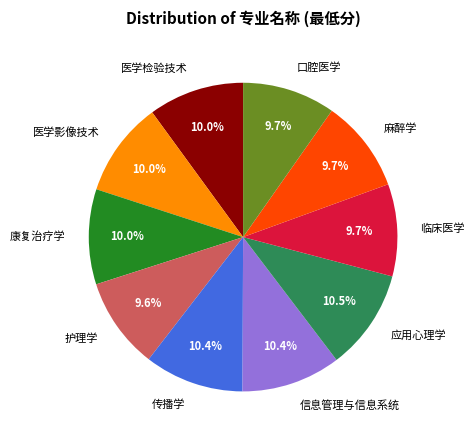

Does any single category account for the majority?

No